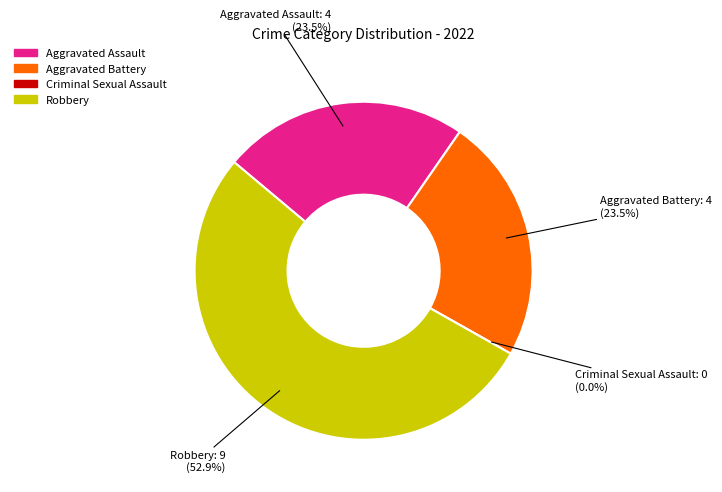

What is the change in value from Aggravated Assault to Robbery?

+5